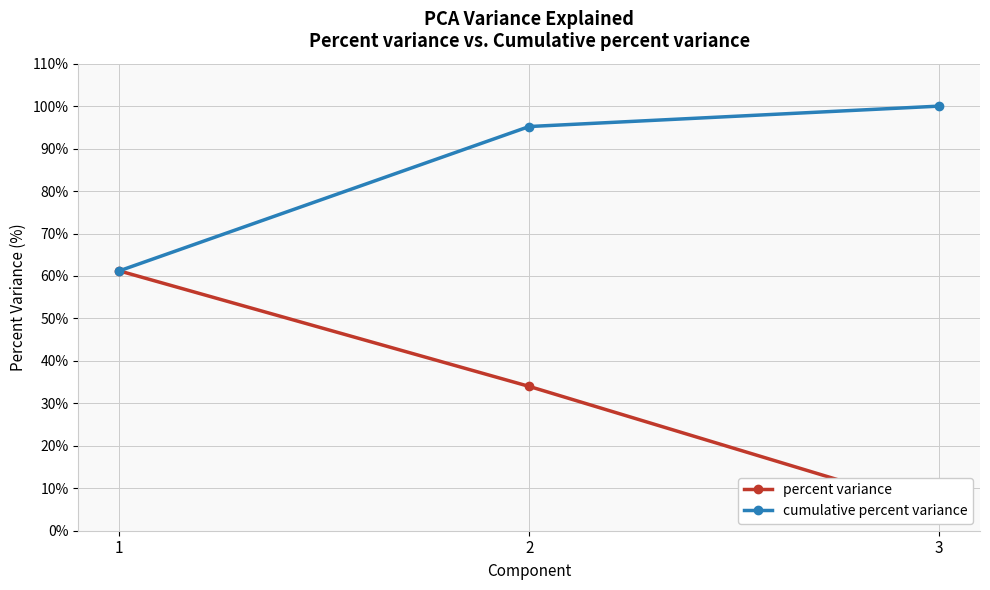

The percent variance series shows 40.0 at 1. True or false?

False